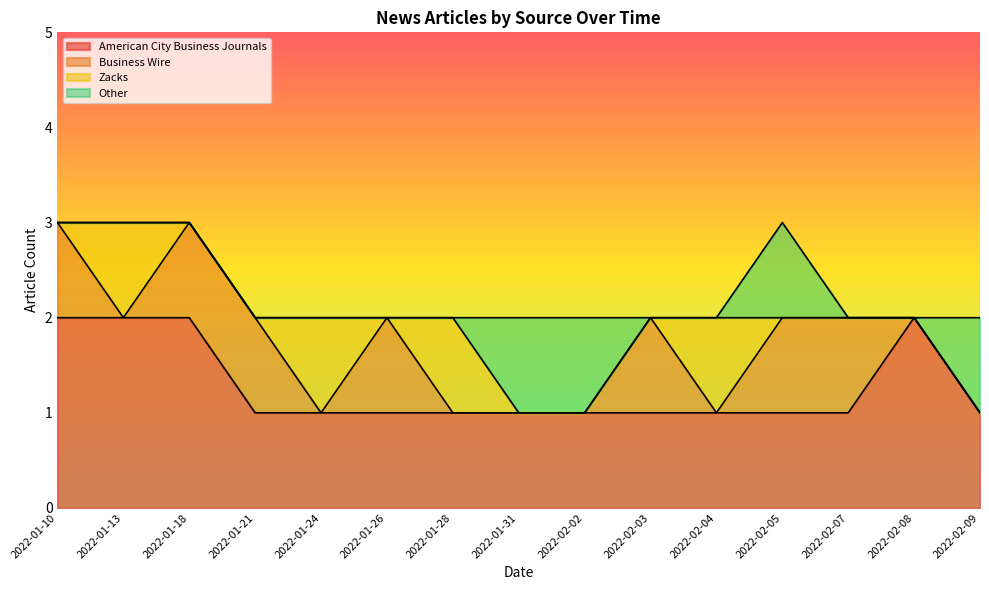

Count the number of data series in this chart.

4